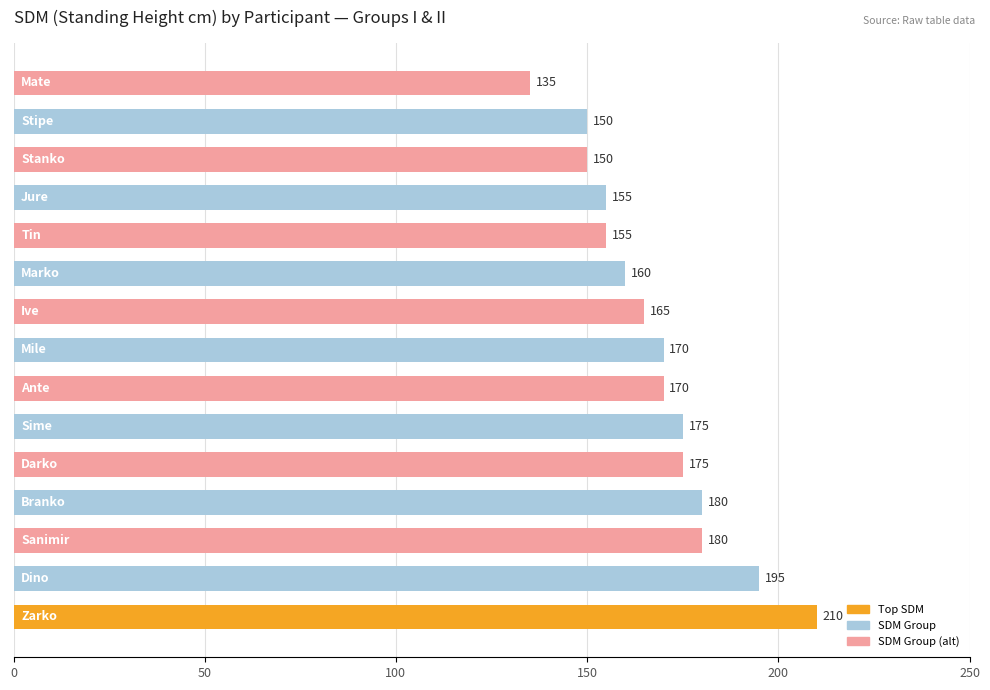

What is the difference between the maximum and minimum values?

75